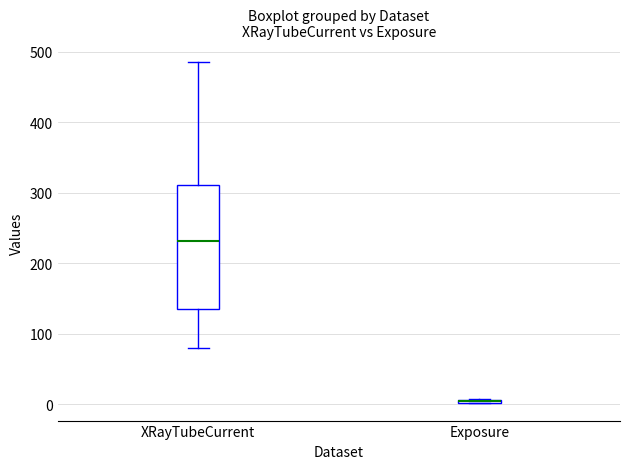

Which box is the tallest, from its lower edge to its upper edge?

XRayTubeCurrent